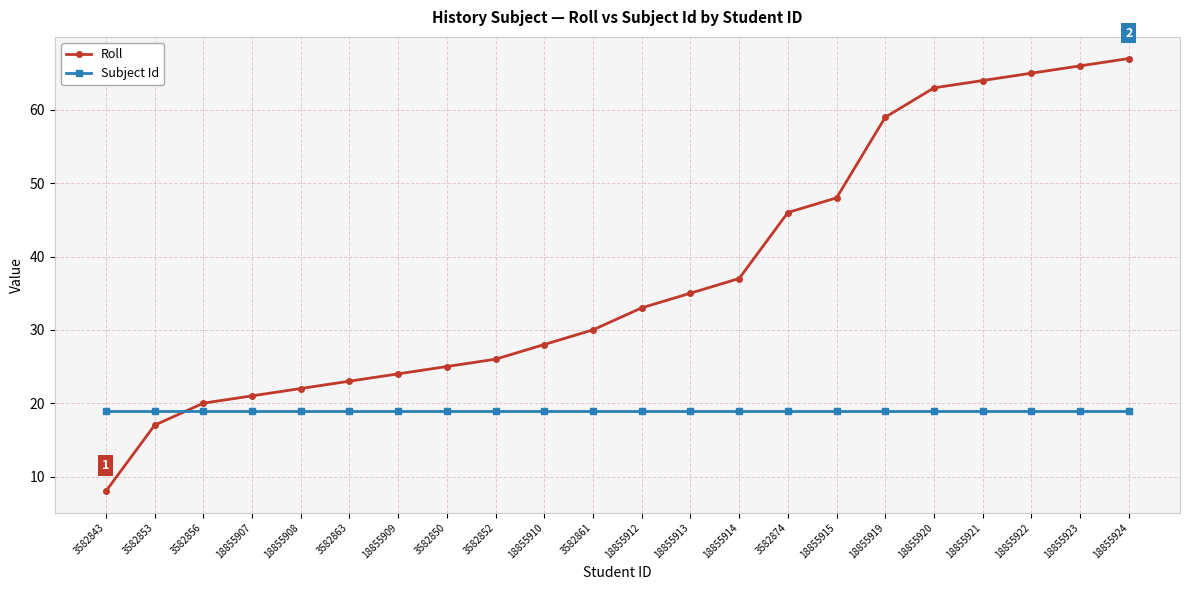

Where do Roll and Subject Id first cross each other?

3582853 and 3582856